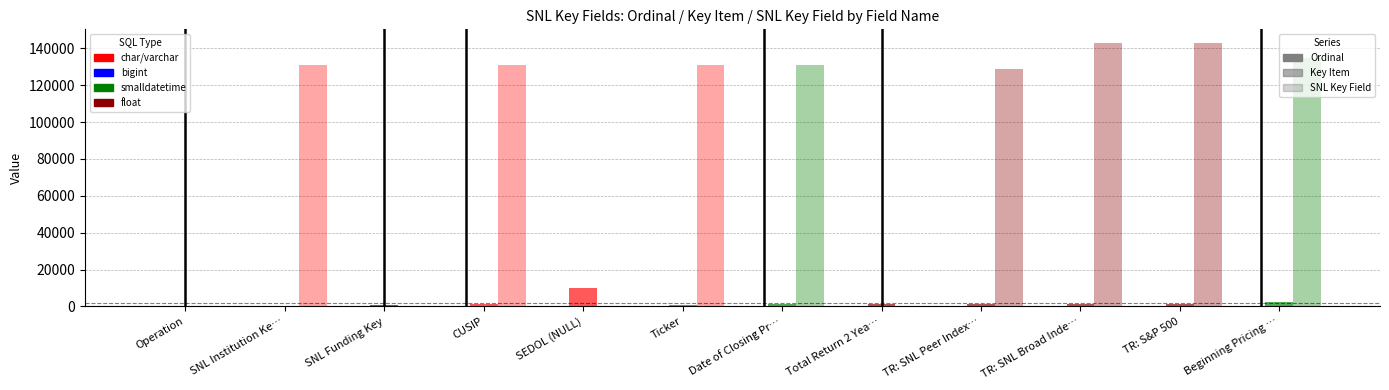

Reading right to left, list all the values displayed in this chart.

Ordinal: Beginning Pricing …=11	TR: S&P 500=10	TR: SNL Broad Inde…=9	TR: SNL Peer Index…=8	Total Return 2 Yea…=7	Date of Closing Pr…=6	Ticker=5	SEDOL (NULL)=4	CUSIP=3	SNL Funding Key=2	SNL Institution Ke…=1	Operation=0
Key Item: Beginning Pricing …=2612	TR: S&P 500=1407	TR: SNL Broad Inde…=1407	TR: SNL Peer Index…=1407	Total Return 2 Yea…=1407	Date of Closing Pr…=1061	Ticker=907	SEDOL (NULL)=10070	CUSIP=1417	SNL Funding Key=545	SNL Institution Ke…=0	Operation=0
SNL Key Field: Beginning Pricing …=135022	TR: S&P 500=143194	TR: SNL Broad Inde…=143194	TR: SNL Peer Index…=128964	Total Return 2 Yea…=0	Date of Closing Pr…=131240	Ticker=131166	SEDOL (NULL)=0	CUSIP=131167	SNL Funding Key=0	SNL Institution Ke…=130992	Operation=0